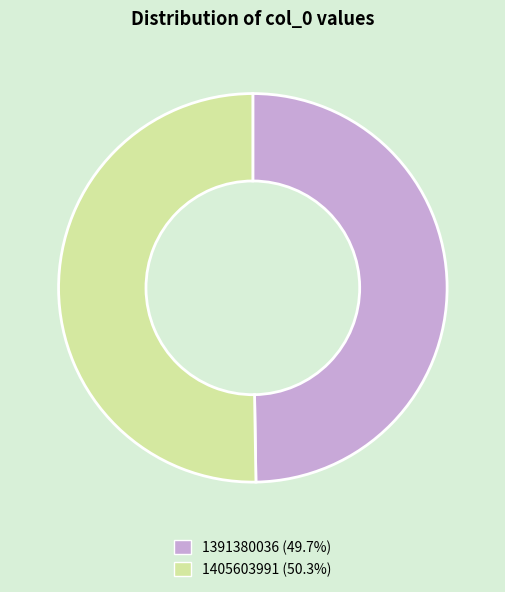

Is there a majority slice in this chart?

Yes